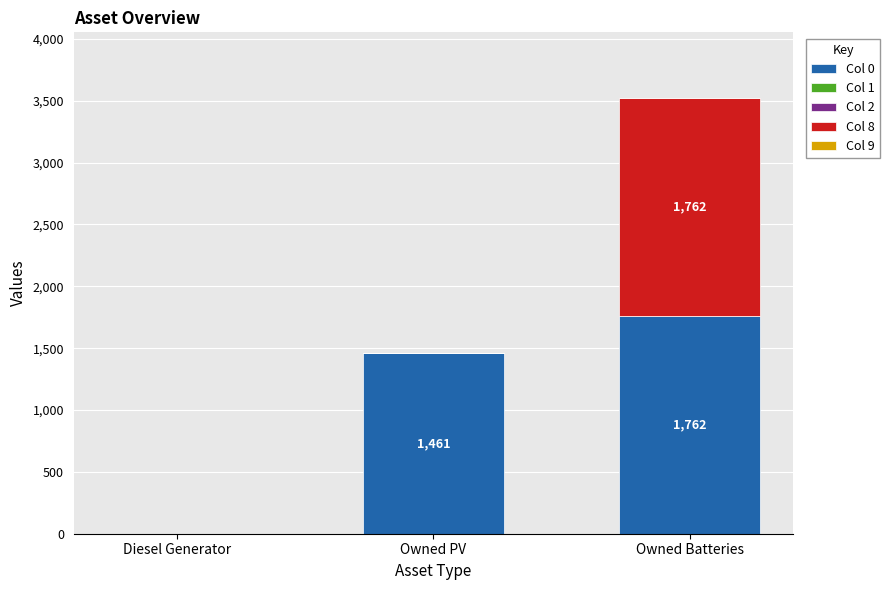

At which category is the sum across all series the highest?

Owned Batteries